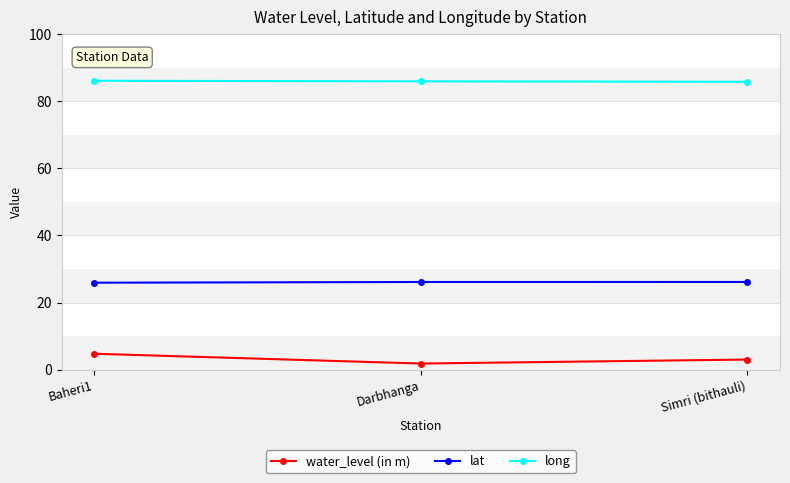

True or false: lat has a value of 25.9 at Baheri1.

True